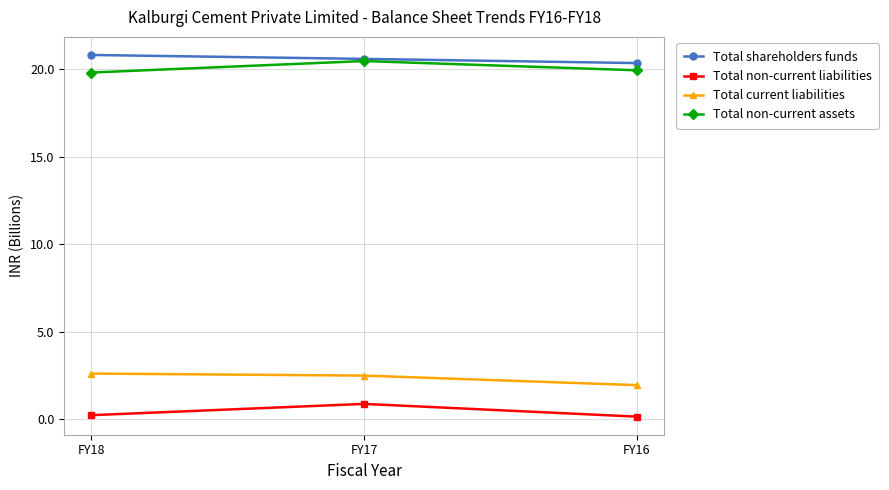

What is the highest value of the Total non-current liabilities series?

0.9